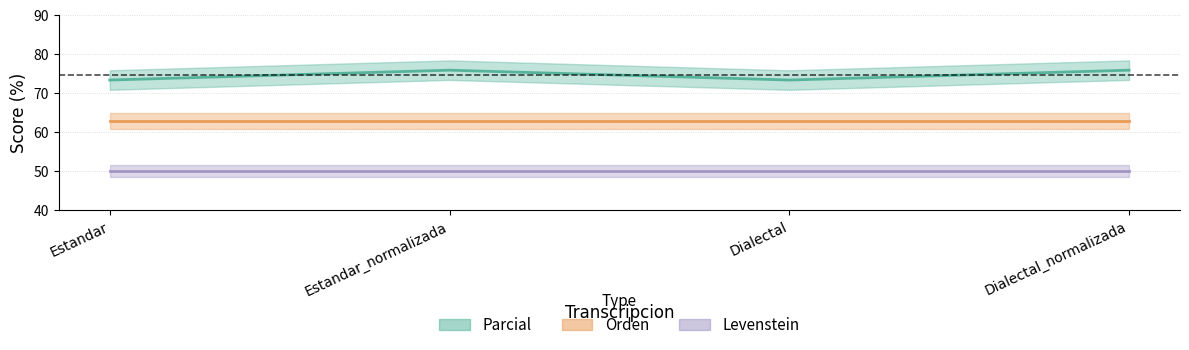

Reading right to left, list all the values displayed in this chart.

Parcial: 75.9	73.3	75.9	73.3
Orden: 62.9	62.9	62.9	62.9
Levenstein: 50.0	50.0	50.0	50.0